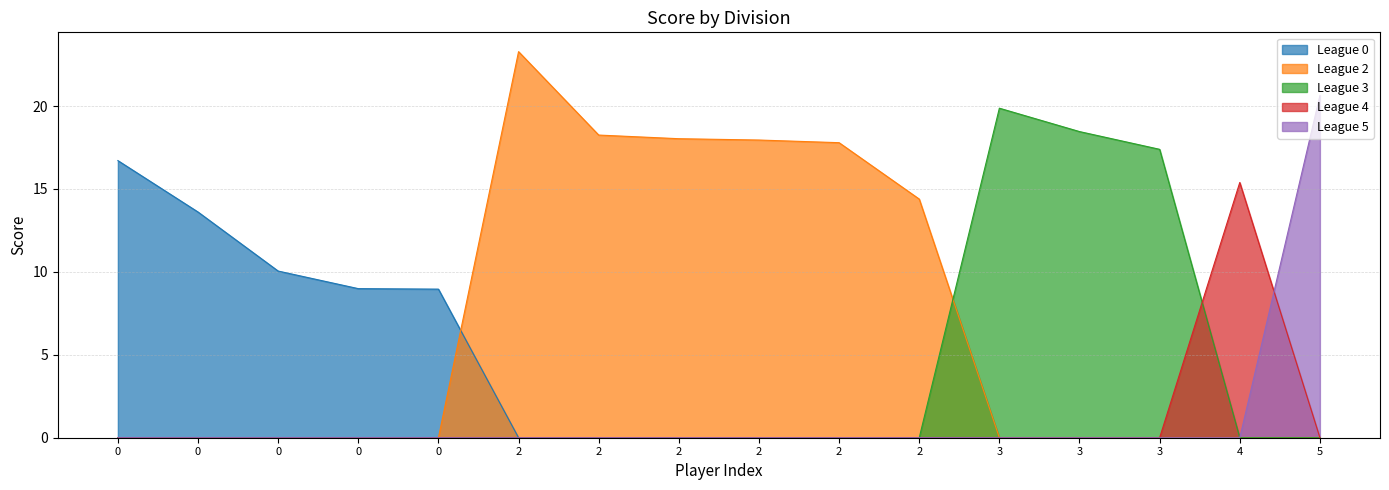

In League 2, how many points are higher than both neighbors (excluding endpoints)?

1